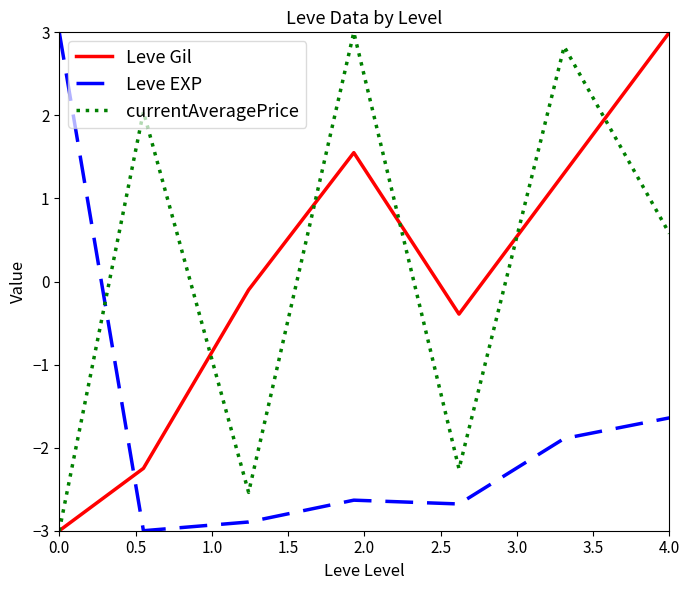

How many intersections are there between Leve Gil and Leve EXP?

1